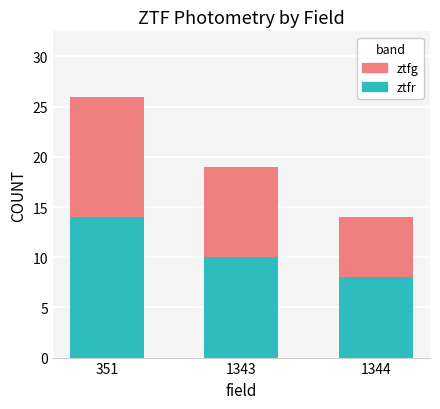

At which label is ztfr closest to 11?

1343